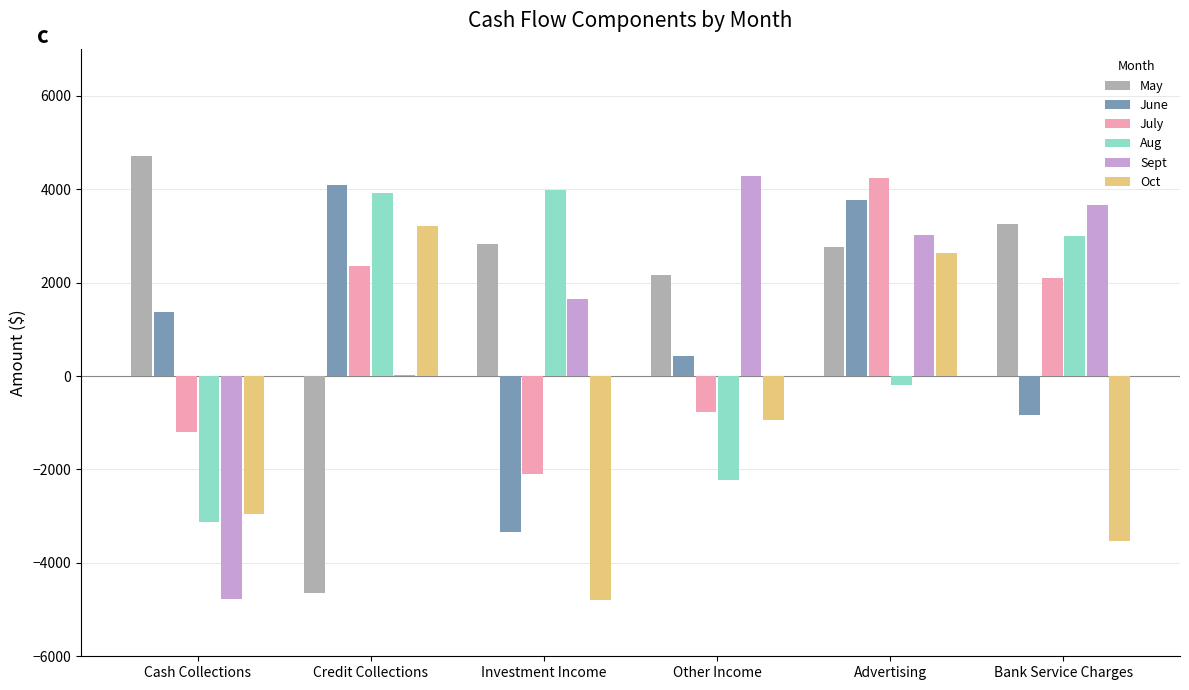

How many positive values does the May series have?

5